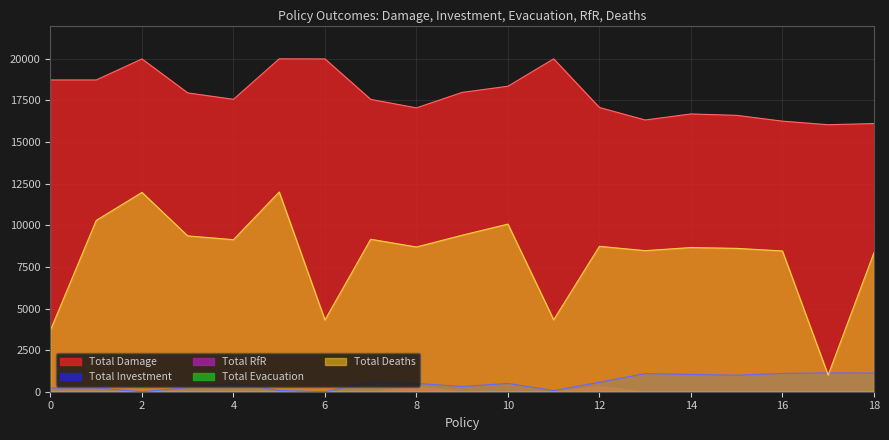

Rank the series by their maximum value, from highest to lowest.

Total Damage, Total Deaths, Total Investment